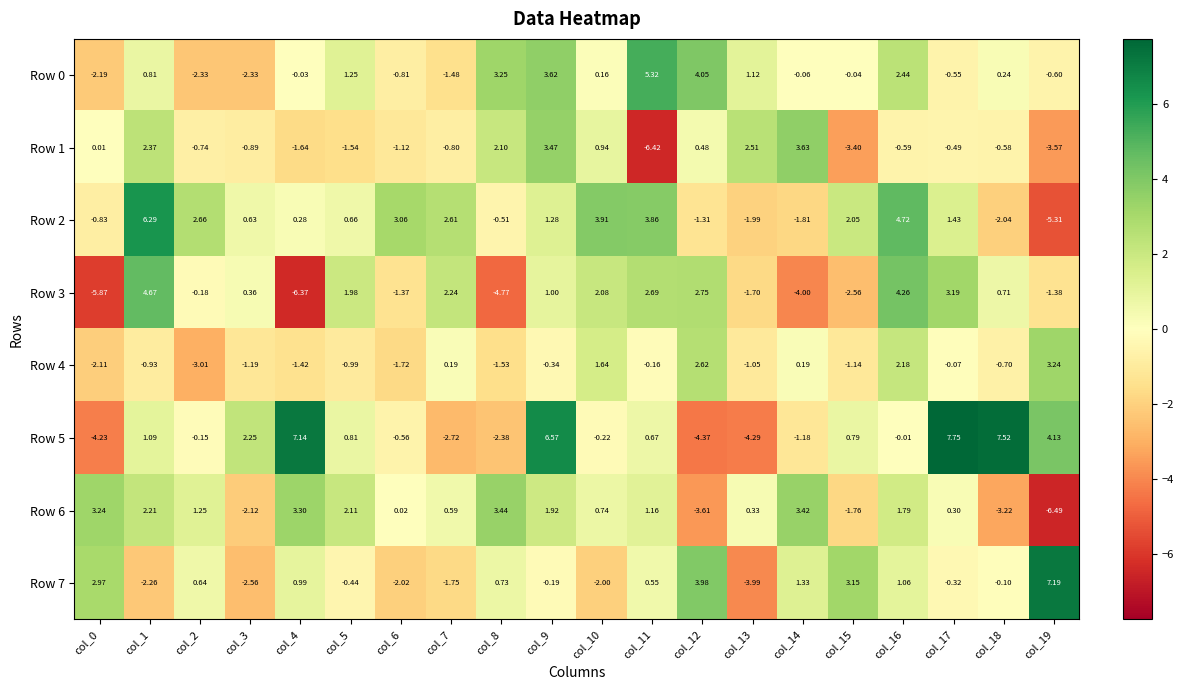

Is the value of Row 2 at col_12 greater than the value of Row 3 at col_8?

Yes